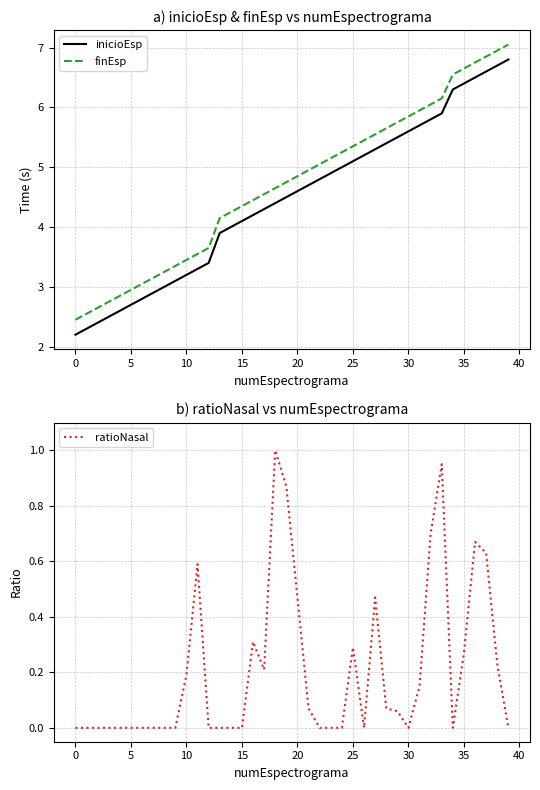

True or false: ratioNasal and inicioEsp cross at least once.

False